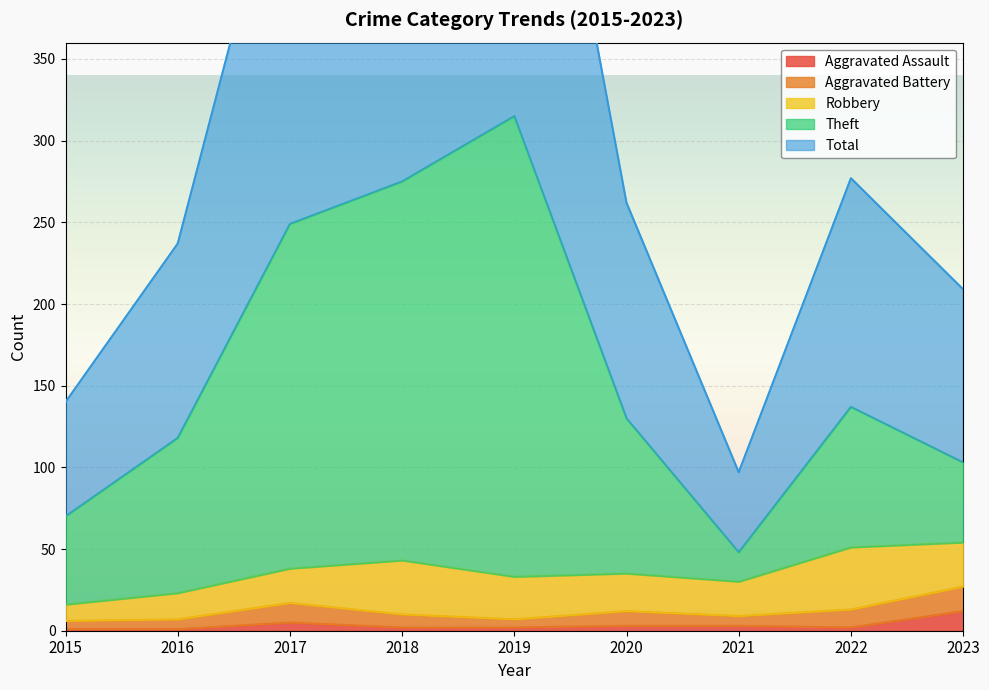

Which label corresponds to the largest value in the chart?

2019